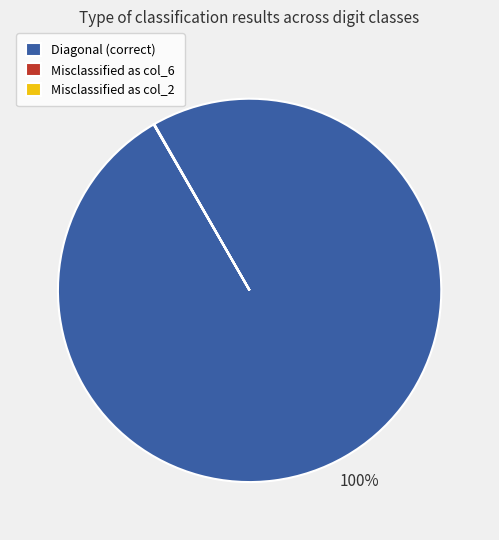

To the nearest percent, what portion does Diagonal (correct) represent?

100%